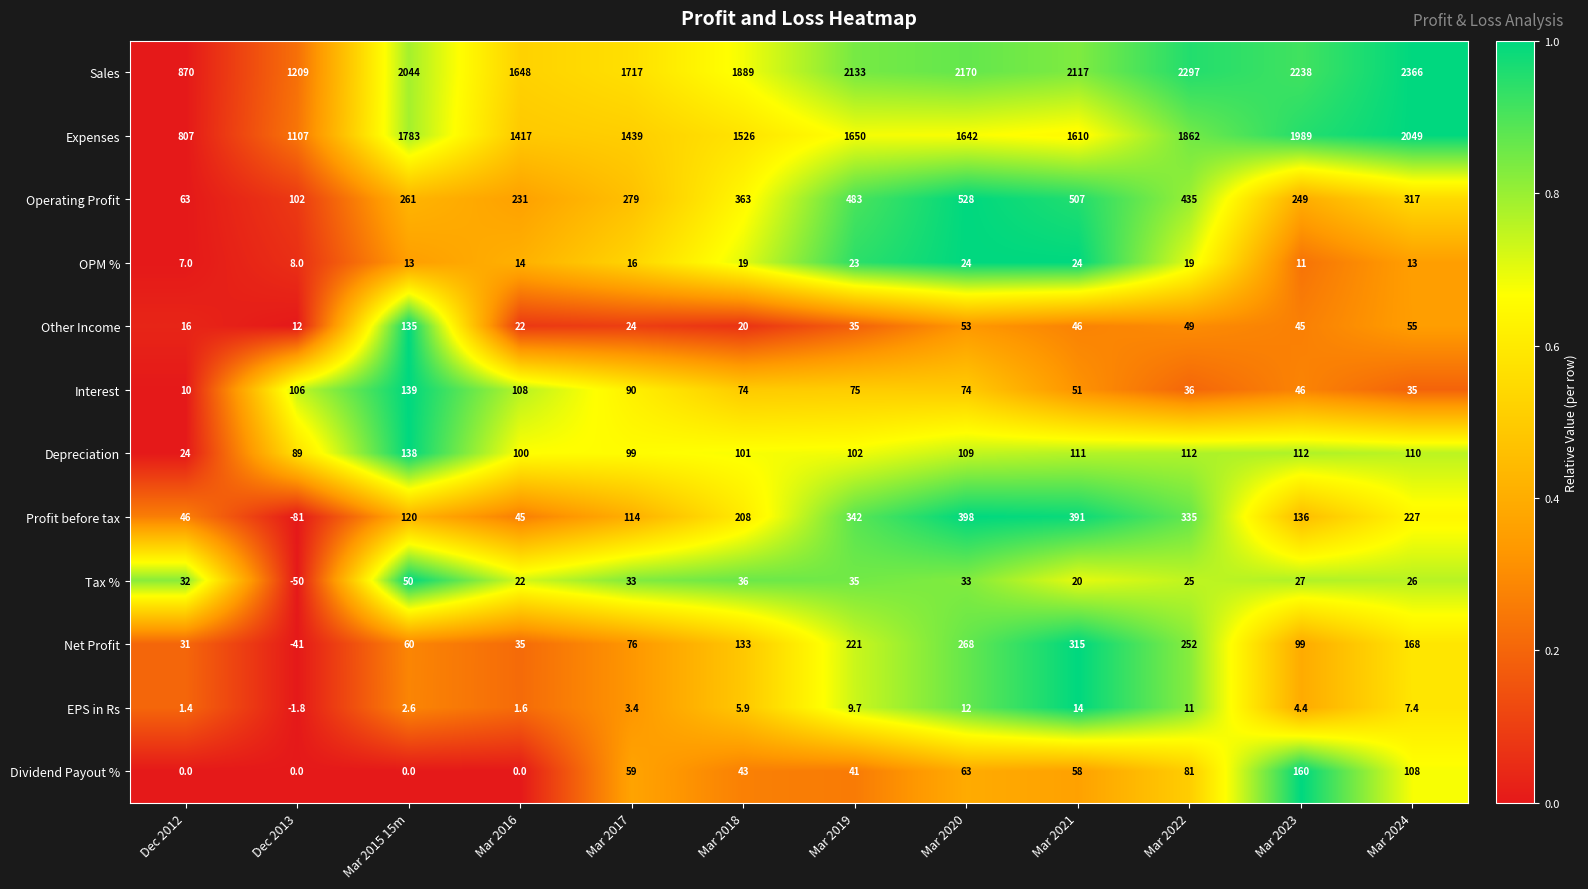

List the series in order of their peak value, highest first.

Sales, Expenses, Operating Profit, Profit before tax, Net Profit, Dividend Payout %, Interest, Depreciation, Other Income, Tax %, OPM %, EPS in Rs